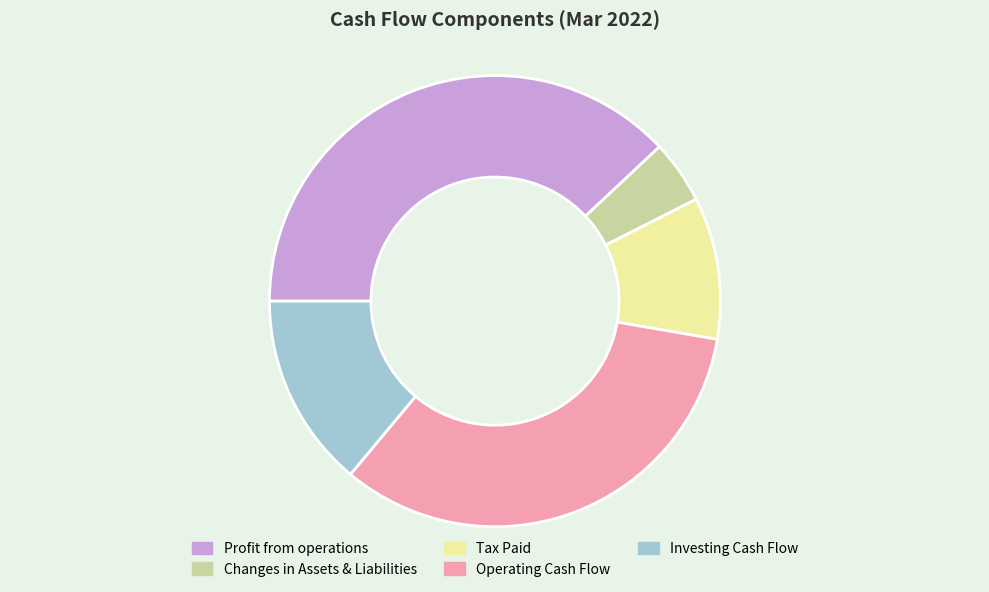

Which category has the biggest portion of the pie?

Profit from operations